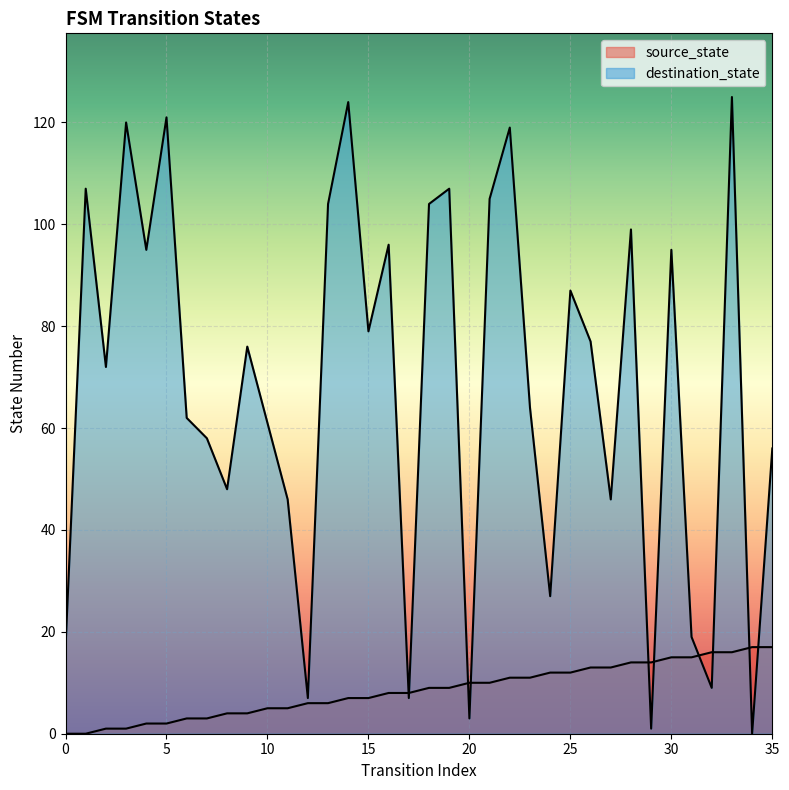

Where is source_state nearest to the value 8?

16